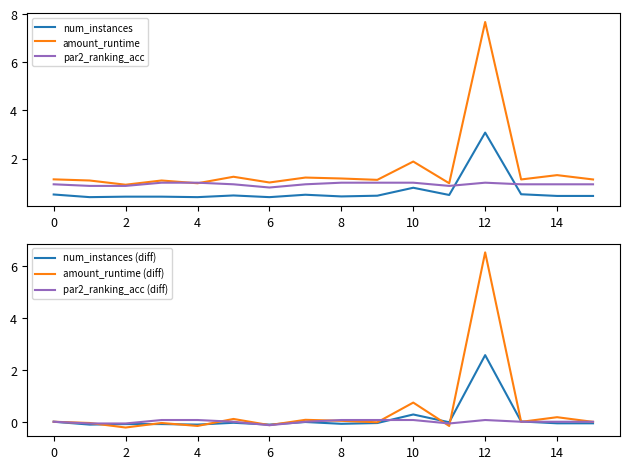

What is the minimum value shown in the chart?

-0.2